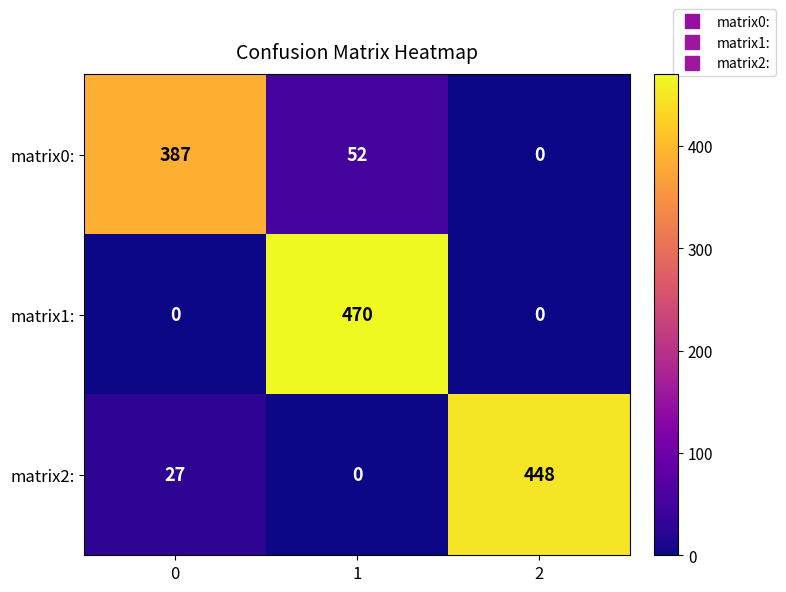

Which series has the largest range (max minus min)?

matrix1: